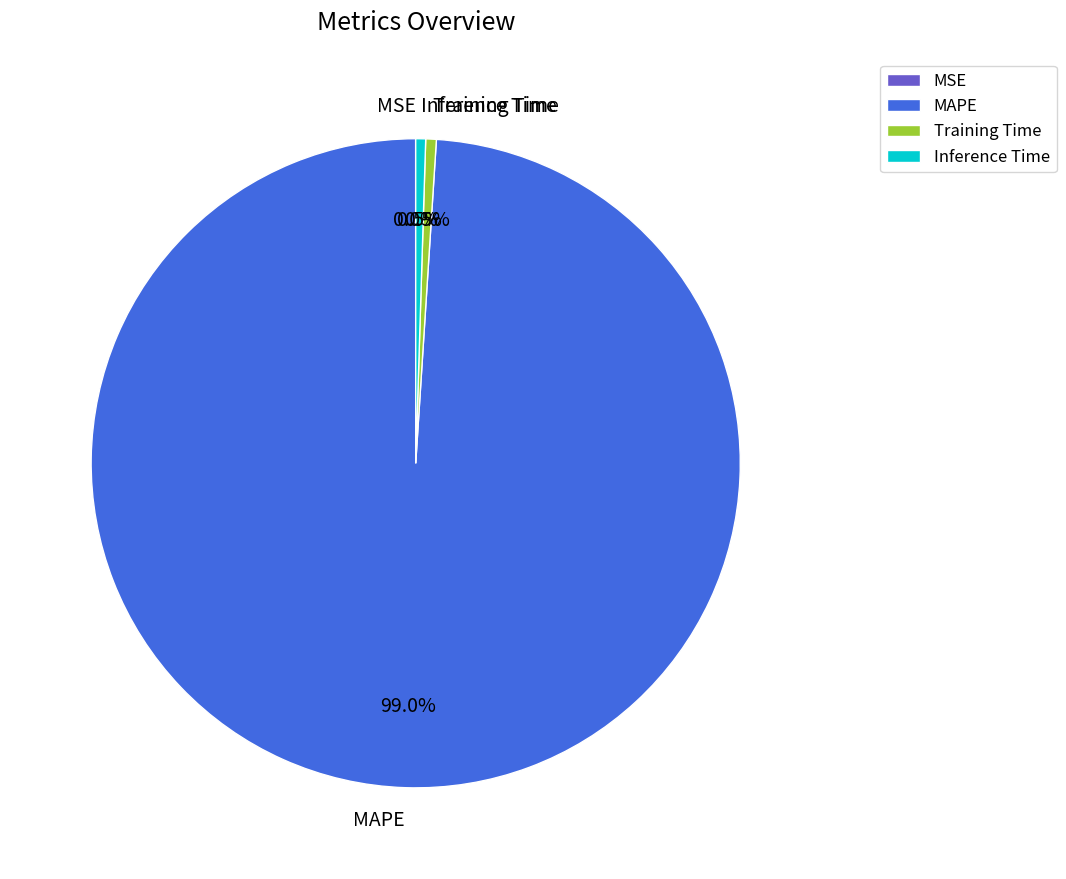

To the nearest percent, what percentage of the pie is MAPE?

99%